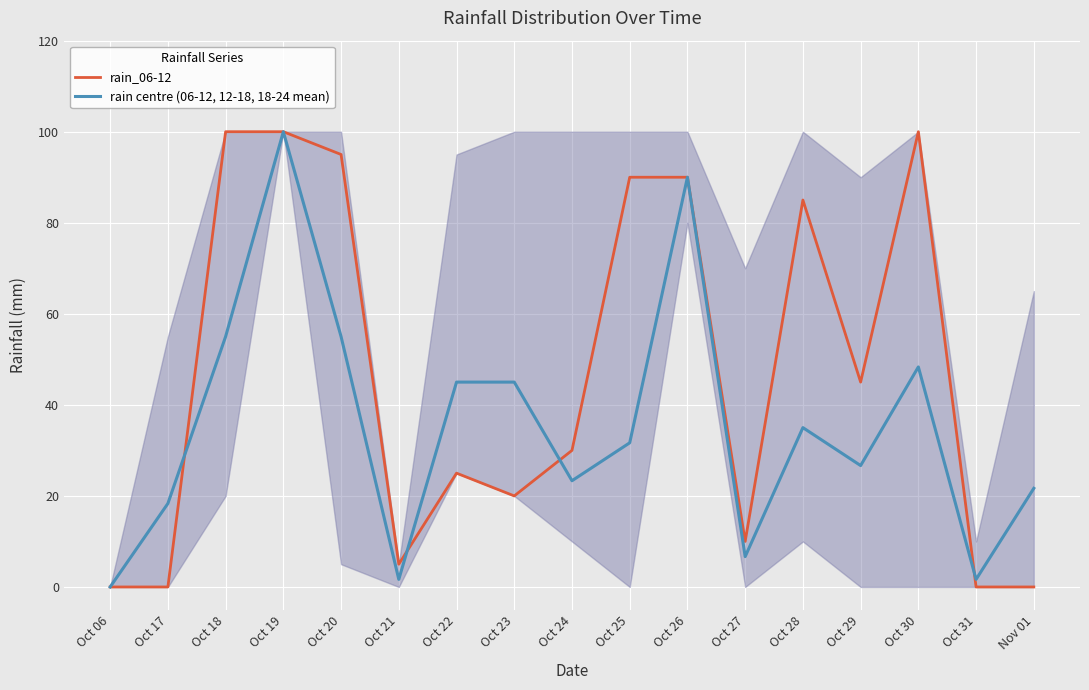

Reading right to left, what are all the values shown in this chart?

rain_06-12: Nov 01=0.0	Oct 31=0.0	Oct 30=100.0	Oct 29=45.0	Oct 28=85.0	Oct 27=10.0	Oct 26=90.0	Oct 25=90.0	Oct 24=30.0	Oct 23=20.0	Oct 22=25.0	Oct 21=5.0	Oct 20=95.0	Oct 19=100.0	Oct 18=100.0	Oct 17=0.0	Oct 06=0.0
rain centre (06-12, 12-18, 18-24 mean): Nov 01=21.7	Oct 31=1.7	Oct 30=48.3	Oct 29=26.7	Oct 28=35.0	Oct 27=6.7	Oct 26=90.0	Oct 25=31.7	Oct 24=23.3	Oct 23=45.0	Oct 22=45.0	Oct 21=1.7	Oct 20=55.0	Oct 19=100.0	Oct 18=55.0	Oct 17=18.3	Oct 06=0.0